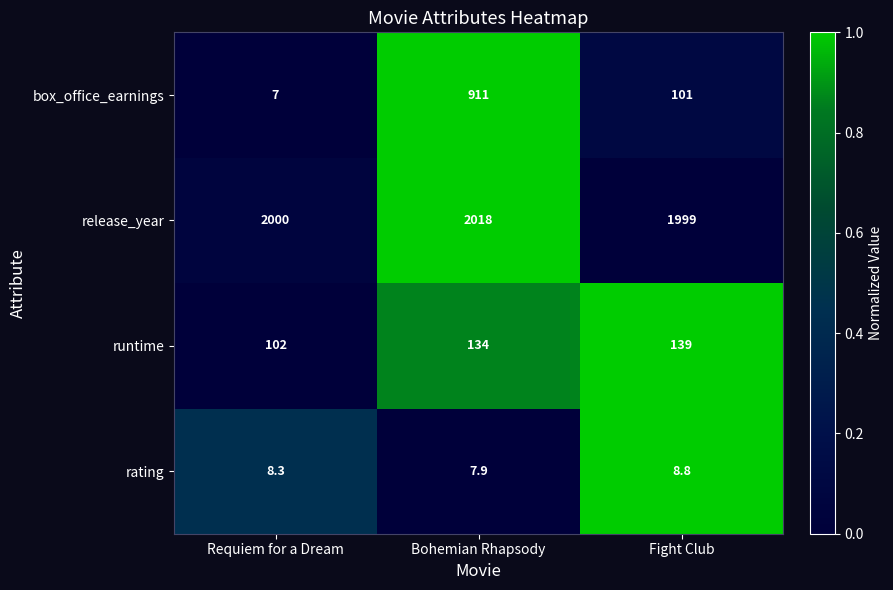

How many data points does each series have?

3